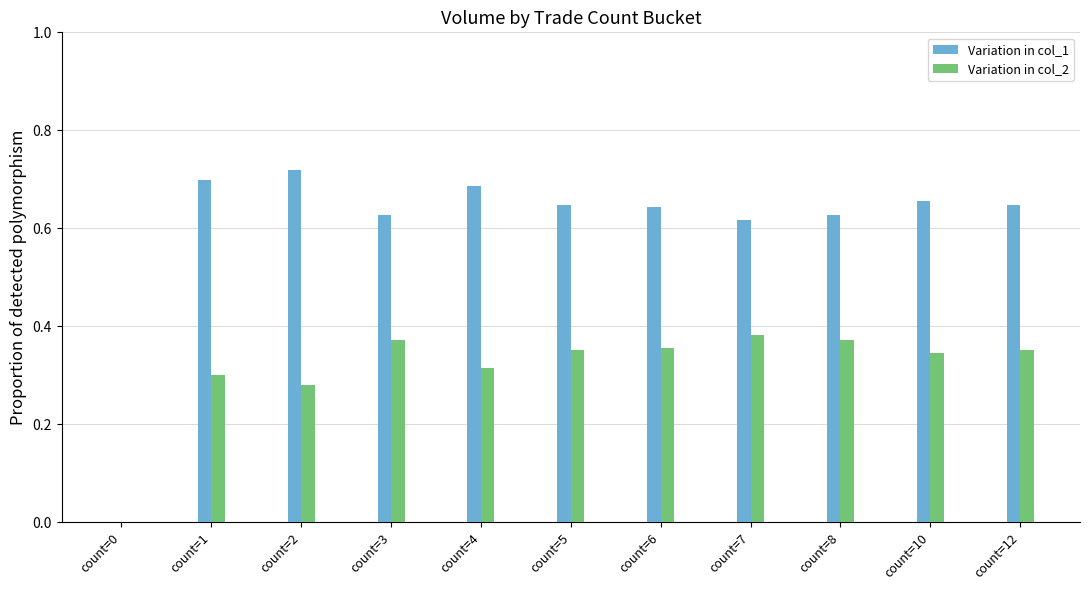

What is the total value across all series at count=5?

1.0